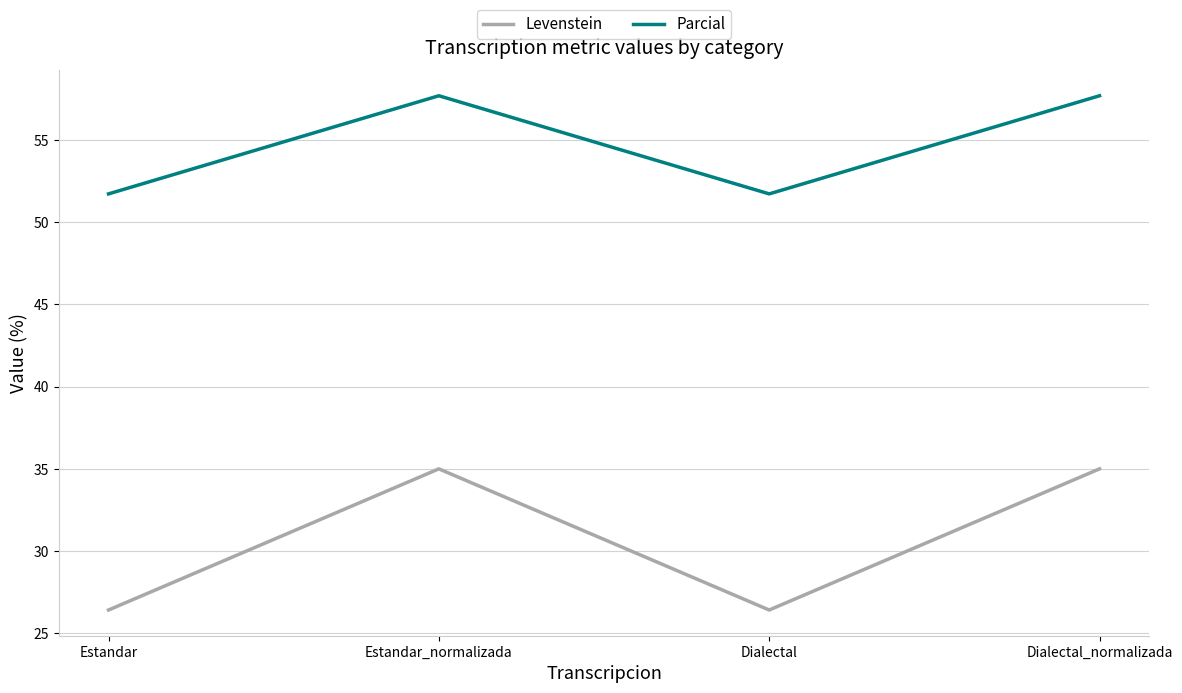

How many interior local peaks does the Parcial series have?

1